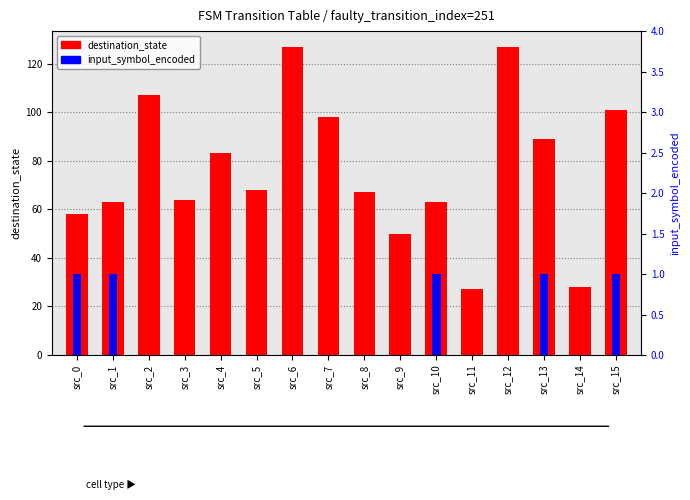

At how many categories does at least one series exceed 82?

7